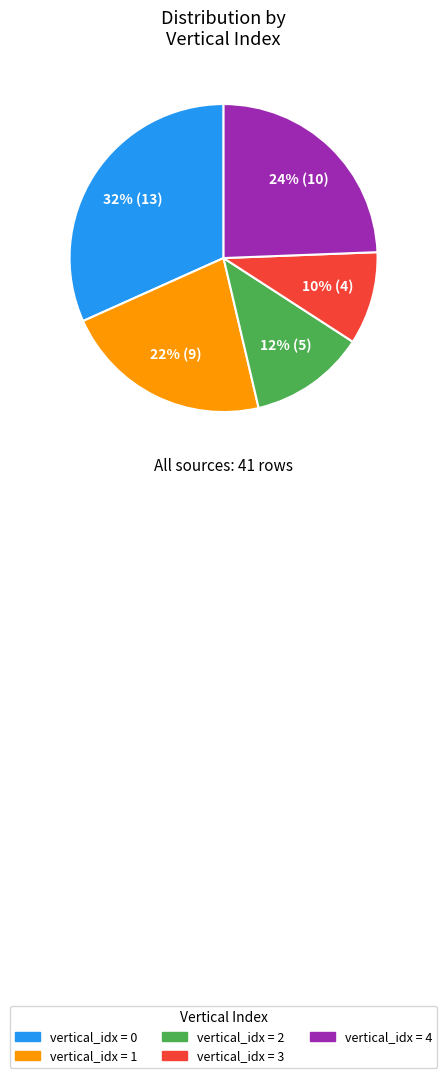

Which has a higher value, vertical_idx = 0 or vertical_idx = 3?

vertical_idx = 0